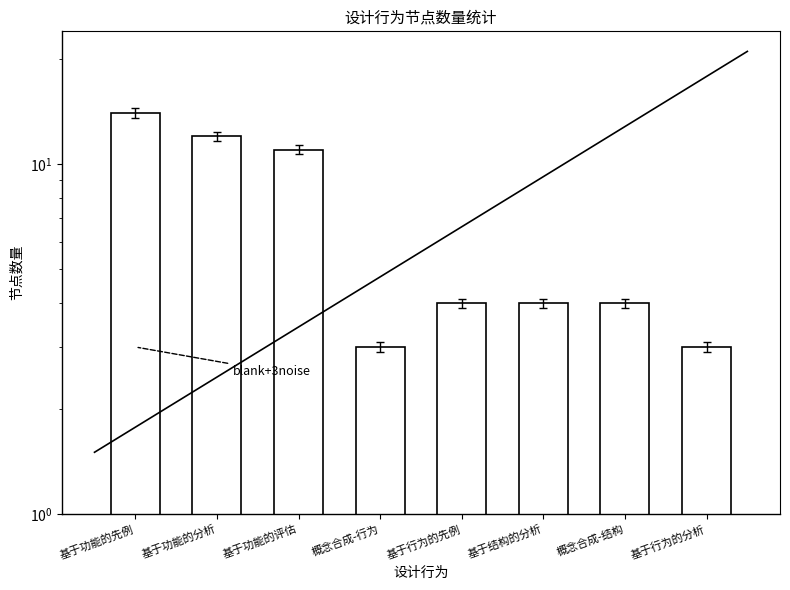

Are the bars grouped side by side (vs. stacked)?

No